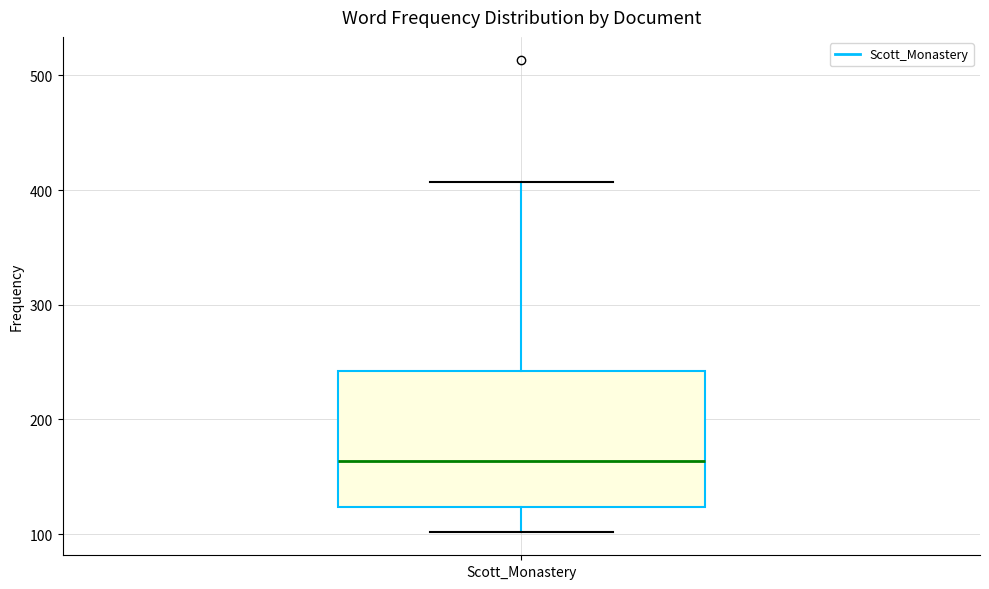

Read this box plot against the y-axis: the position of the median line, the range covered by the box, and the ends of both whiskers. The values are not printed on the chart, so give them approximately, as read against the axis.

median 160, box 120 to 240, whiskers 100 to 410